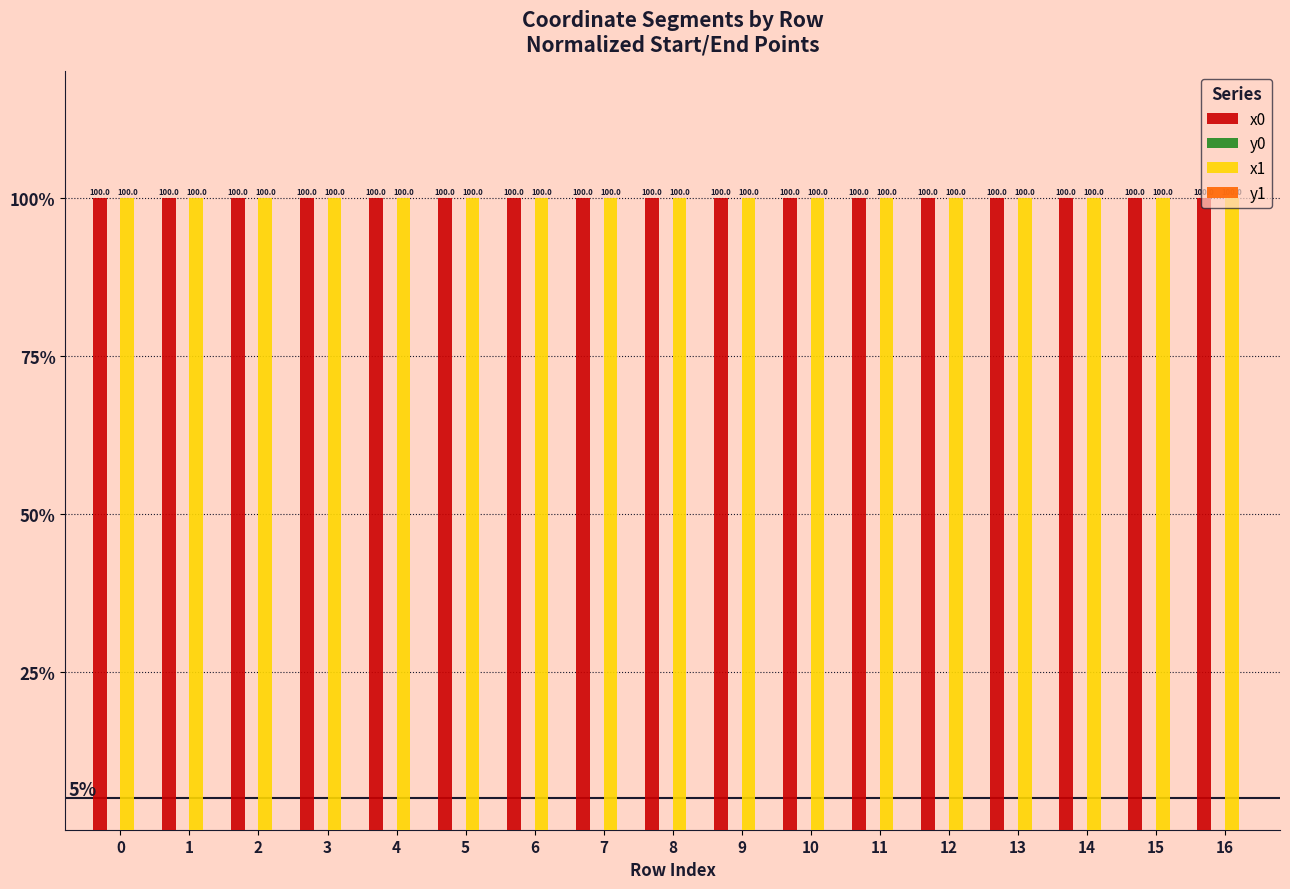

What is the highest value of the x0 series?

100.0